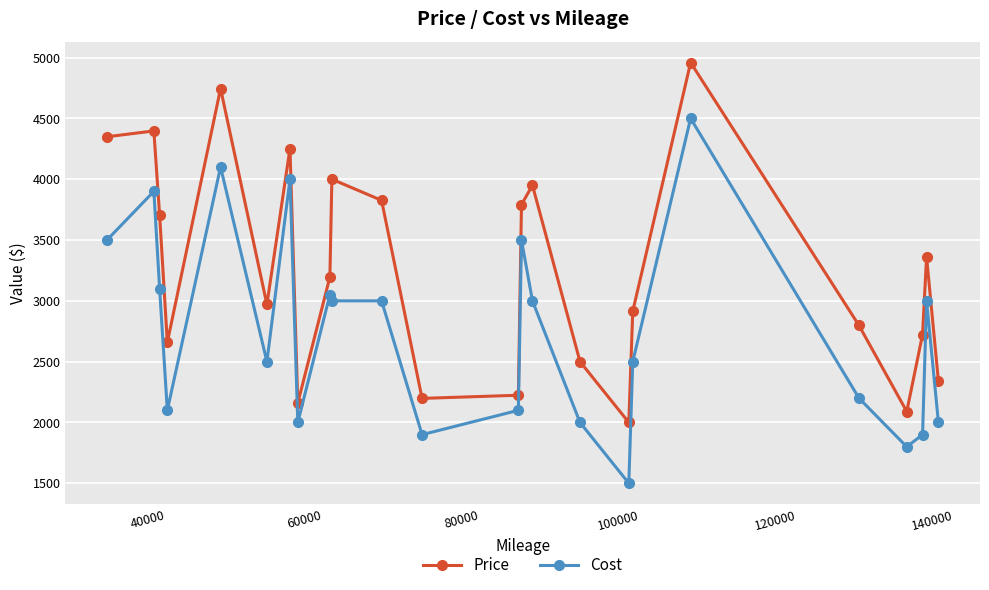

Which series has the largest total across all categories?

Price